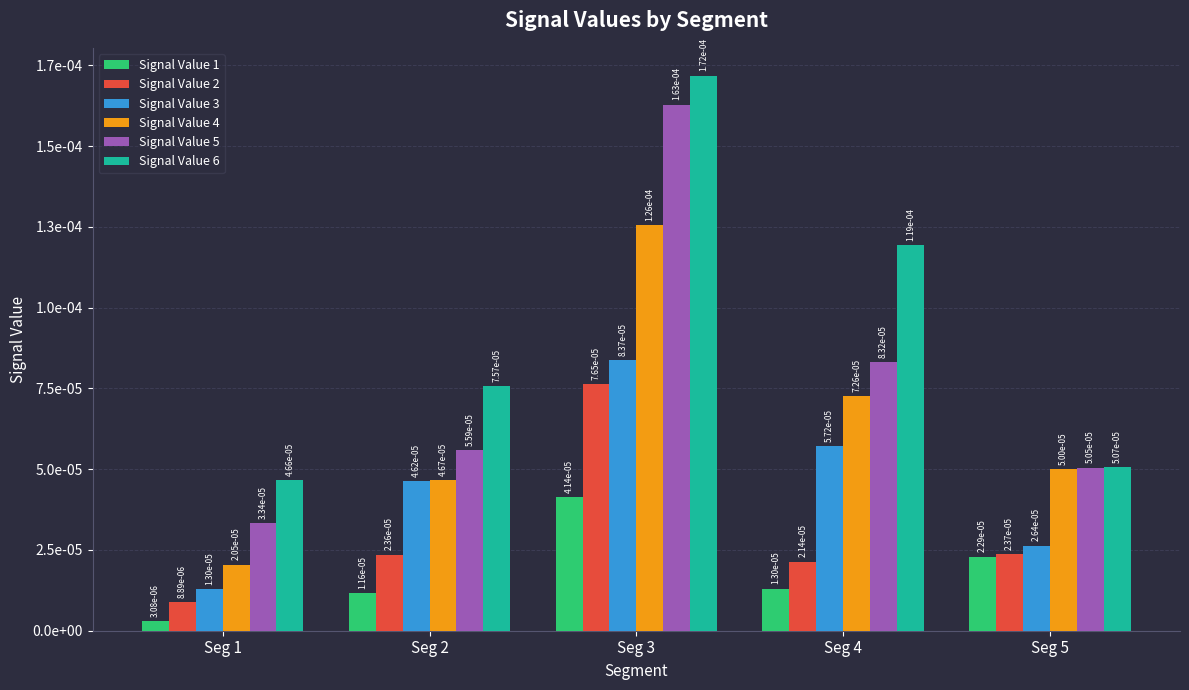

At which category is the sum across all series the highest?

Seg 3